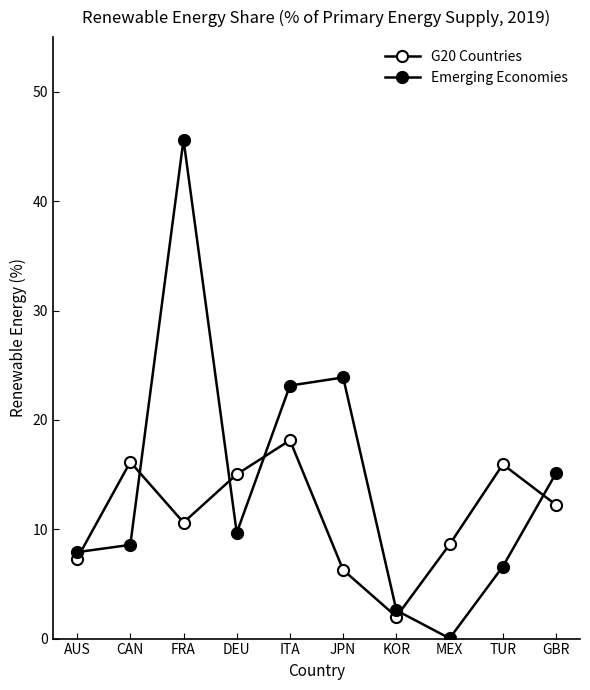

How many series are shown in this chart?

2